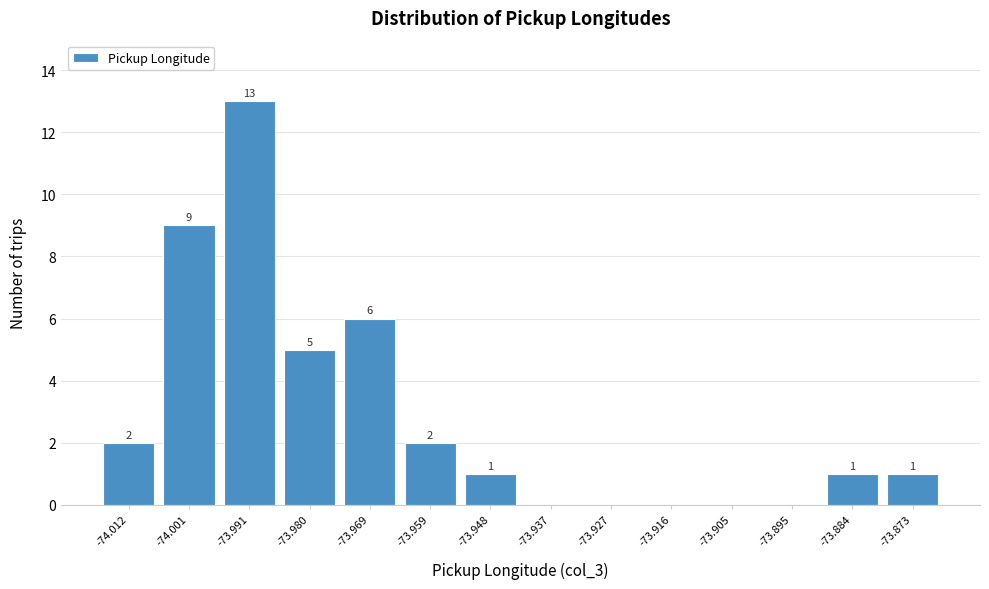

Reading left to right, extract all data points from this chart.

-74.012=2	-74.001=9	-73.991=13	-73.980=5	-73.969=6	-73.959=2	-73.948=1	-73.937=0	-73.927=0	-73.916=0	-73.905=0	-73.895=0	-73.884=1	-73.873=1